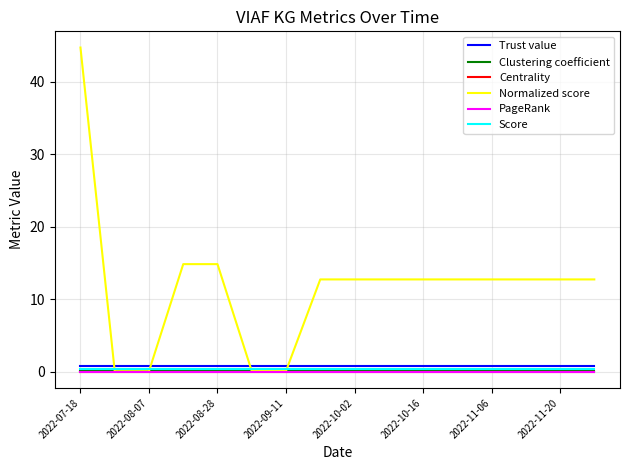

Which series has the largest range (max minus min)?

Normalized score